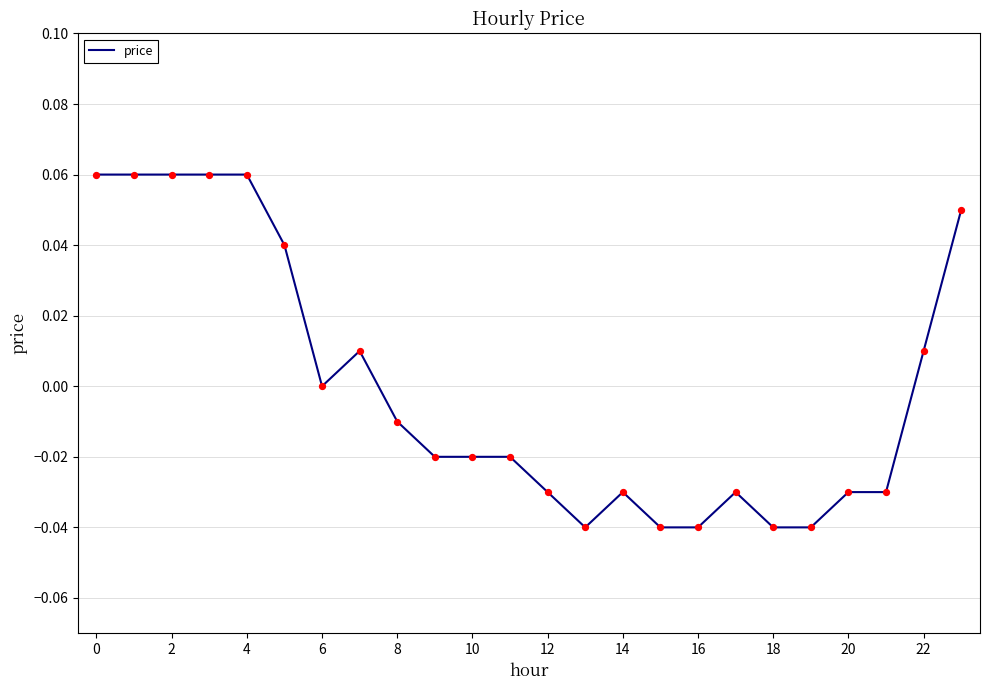

How many lines are shown in the chart?

1